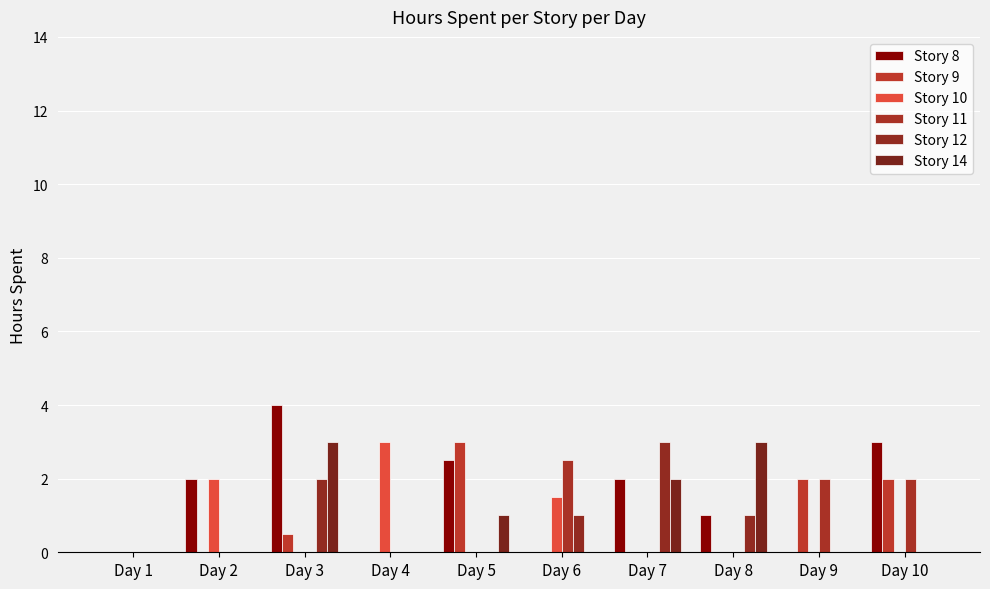

True or false: Story 14 has a value of 1.4 at Day 8.

False